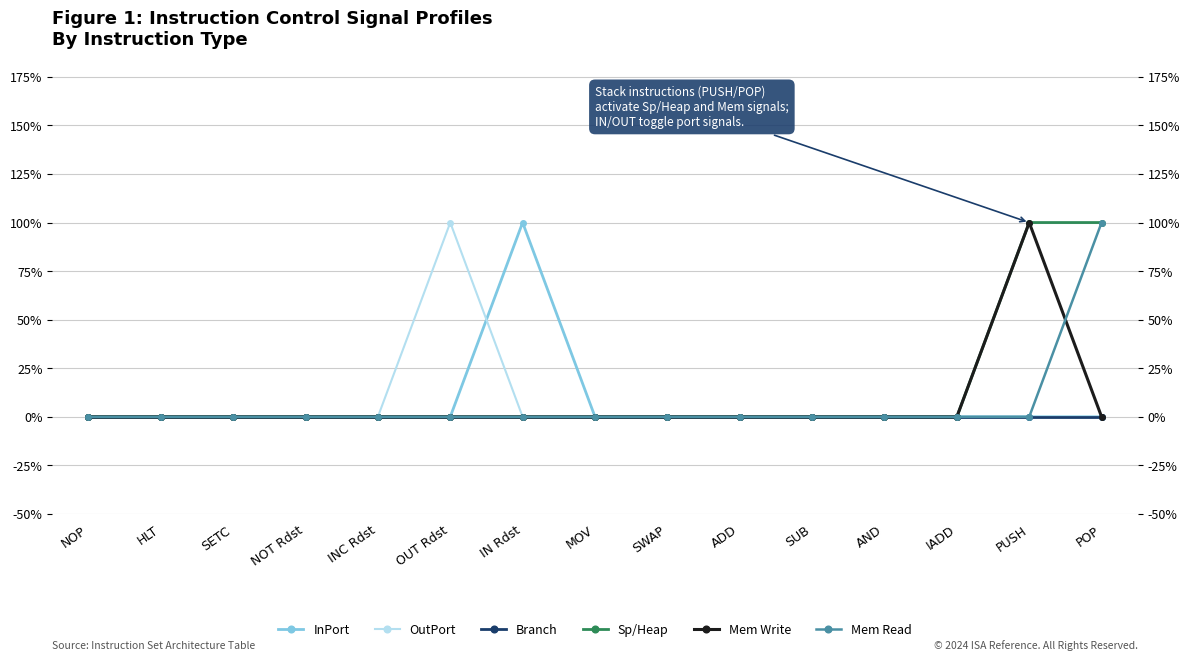

Rank the categories by Sp/Heap value from lowest to highest.

NOP, HLT, SETC, NOT Rdst, INC Rdst, OUT Rdst, IN Rdst, MOV, SWAP, ADD, SUB, AND, IADD, PUSH, POP